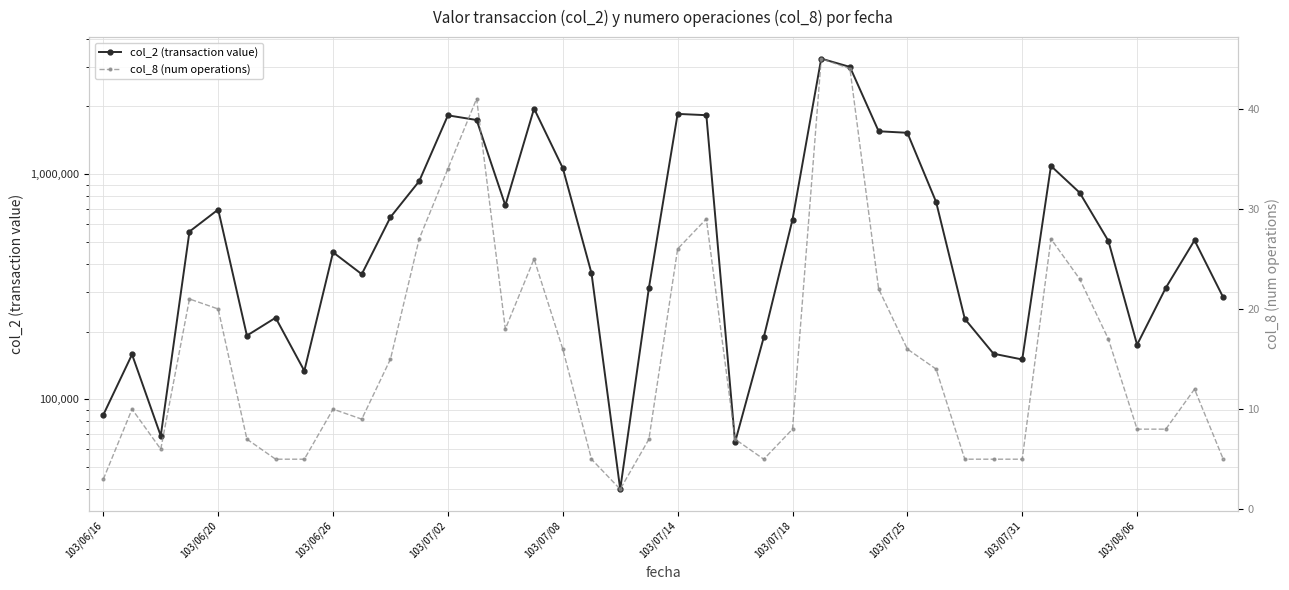

How many data points in col_8 (num operations) are above 12?

19